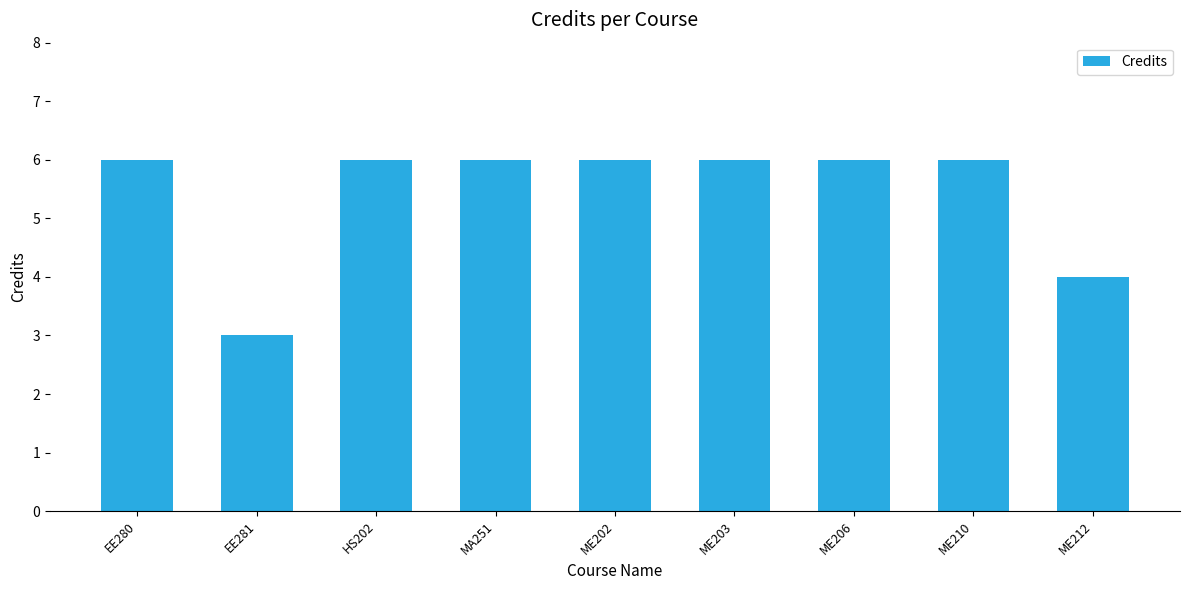

What position from the left is ME202?

5